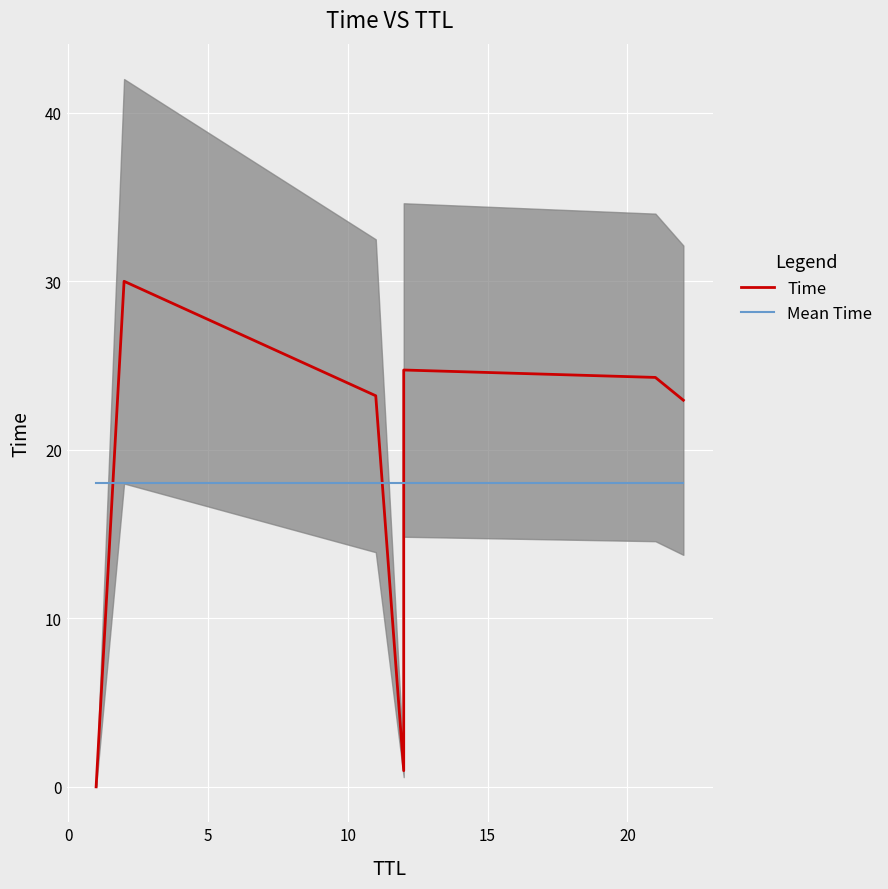

After their last crossing, which series has the higher values: Mean Time or Time?

Time